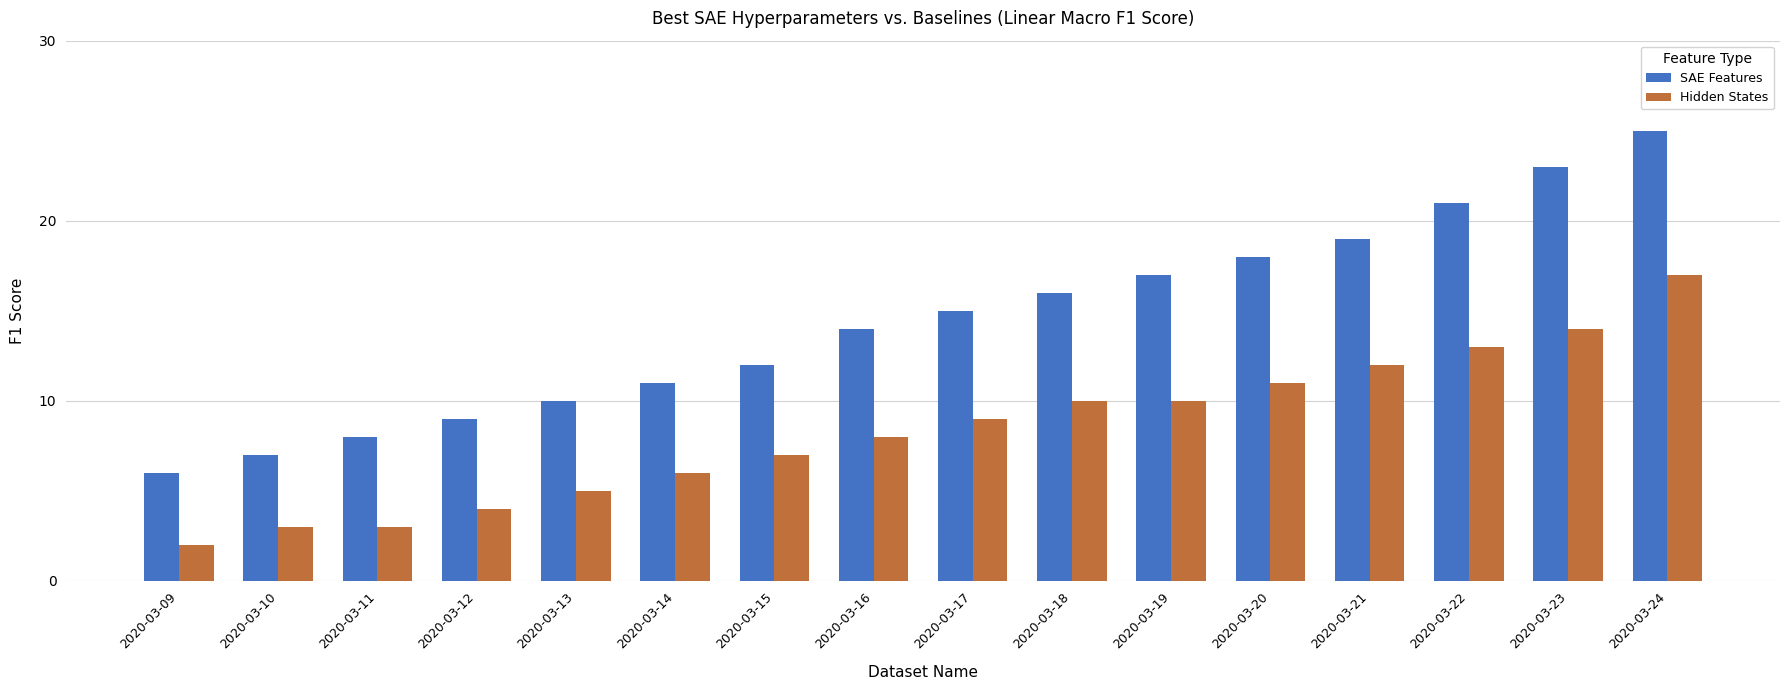

How many categories are shown in the chart?

16